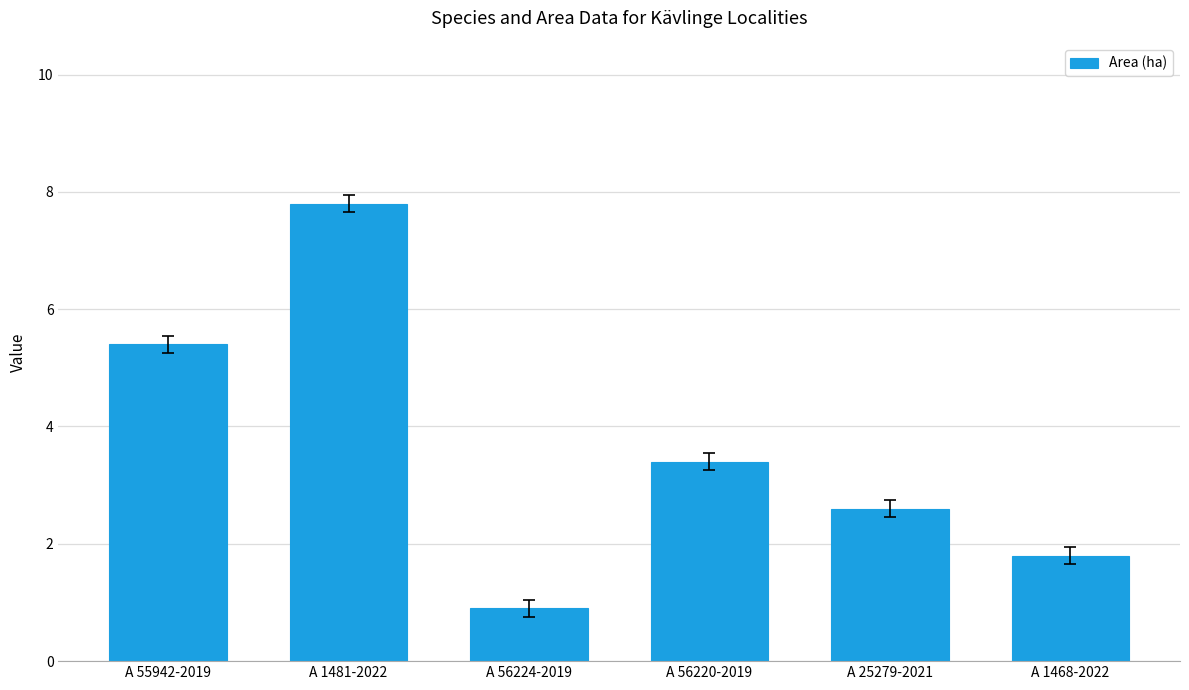

True or false: the data shows 7.8 at A 1481-2022.

True